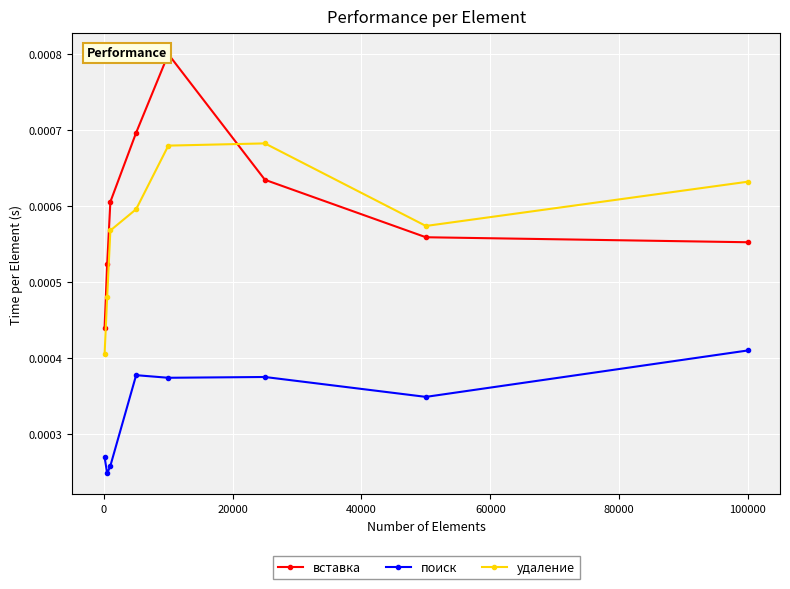

Which series has the widest spread of values?

вставка